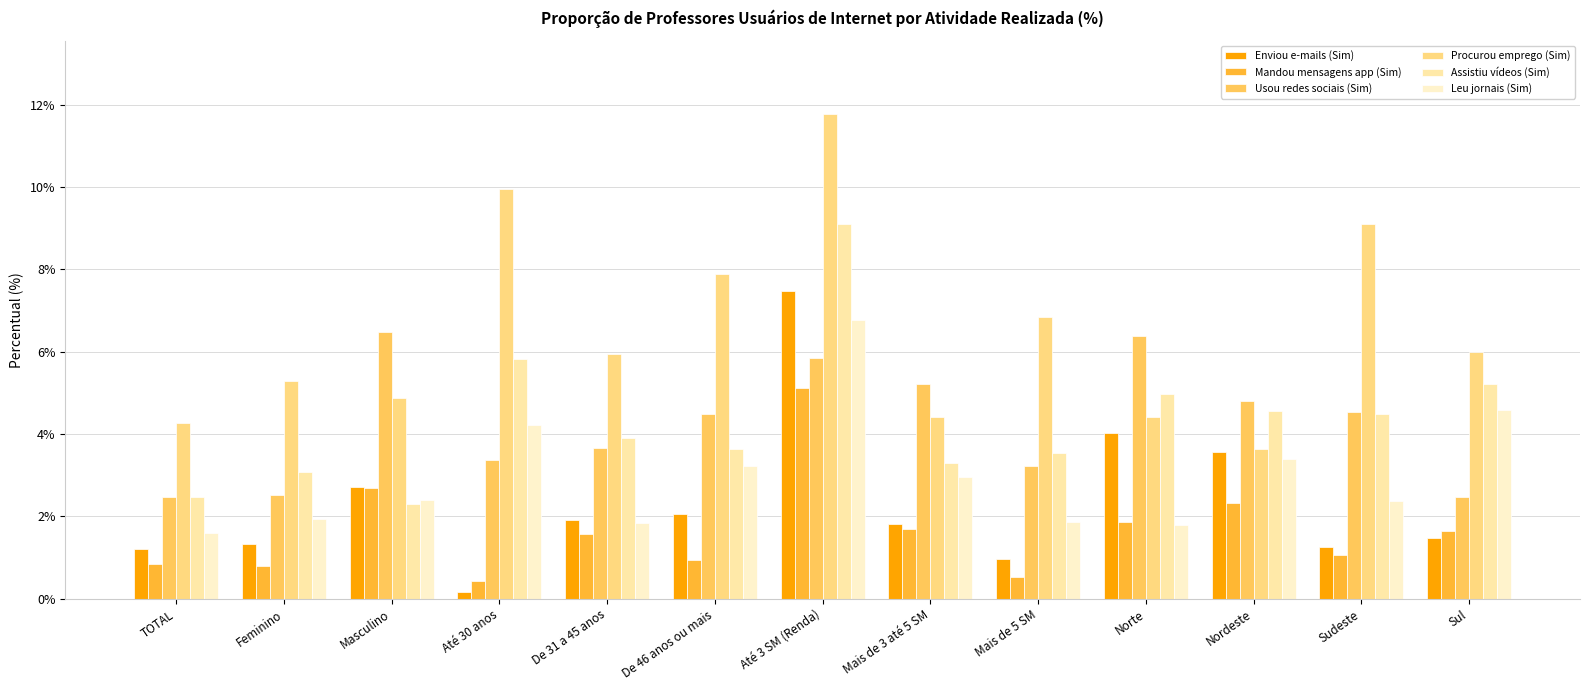

Reading left to right, extract all data points from this chart.

Enviou e-mails (Sim): TOTAL=1.2	Feminino=1.3	Masculino=2.7	Até 30 anos=0.2	De 31 a 45 anos=1.9	De 46 anos ou mais=2.1	Até 3 SM (Renda)=7.5	Mais de 3 até 5 SM=1.8	Mais de 5 SM=1.0	Norte=4.0	Nordeste=3.6	Sudeste=1.3	Sul=1.5
Mandou mensagens app (Sim): TOTAL=0.9	Feminino=0.8	Masculino=2.7	Até 30 anos=0.4	De 31 a 45 anos=1.6	De 46 anos ou mais=0.9	Até 3 SM (Renda)=5.1	Mais de 3 até 5 SM=1.7	Mais de 5 SM=0.5	Norte=1.9	Nordeste=2.3	Sudeste=1.1	Sul=1.7
Usou redes sociais (Sim): TOTAL=2.5	Feminino=2.5	Masculino=6.5	Até 30 anos=3.4	De 31 a 45 anos=3.7	De 46 anos ou mais=4.5	Até 3 SM (Renda)=5.9	Mais de 3 até 5 SM=5.2	Mais de 5 SM=3.2	Norte=6.4	Nordeste=4.8	Sudeste=4.5	Sul=2.5
Procurou emprego (Sim): TOTAL=4.3	Feminino=5.3	Masculino=4.9	Até 30 anos=10.0	De 31 a 45 anos=6.0	De 46 anos ou mais=7.9	Até 3 SM (Renda)=11.8	Mais de 3 até 5 SM=4.4	Mais de 5 SM=6.9	Norte=4.4	Nordeste=3.6	Sudeste=9.1	Sul=6.0
Assistiu vídeos (Sim): TOTAL=2.5	Feminino=3.1	Masculino=2.3	Até 30 anos=5.8	De 31 a 45 anos=3.9	De 46 anos ou mais=3.6	Até 3 SM (Renda)=9.1	Mais de 3 até 5 SM=3.3	Mais de 5 SM=3.5	Norte=5.0	Nordeste=4.6	Sudeste=4.5	Sul=5.2
Leu jornais (Sim): TOTAL=1.6	Feminino=1.9	Masculino=2.4	Até 30 anos=4.2	De 31 a 45 anos=1.8	De 46 anos ou mais=3.2	Até 3 SM (Renda)=6.8	Mais de 3 até 5 SM=3.0	Mais de 5 SM=1.9	Norte=1.8	Nordeste=3.4	Sudeste=2.4	Sul=4.6